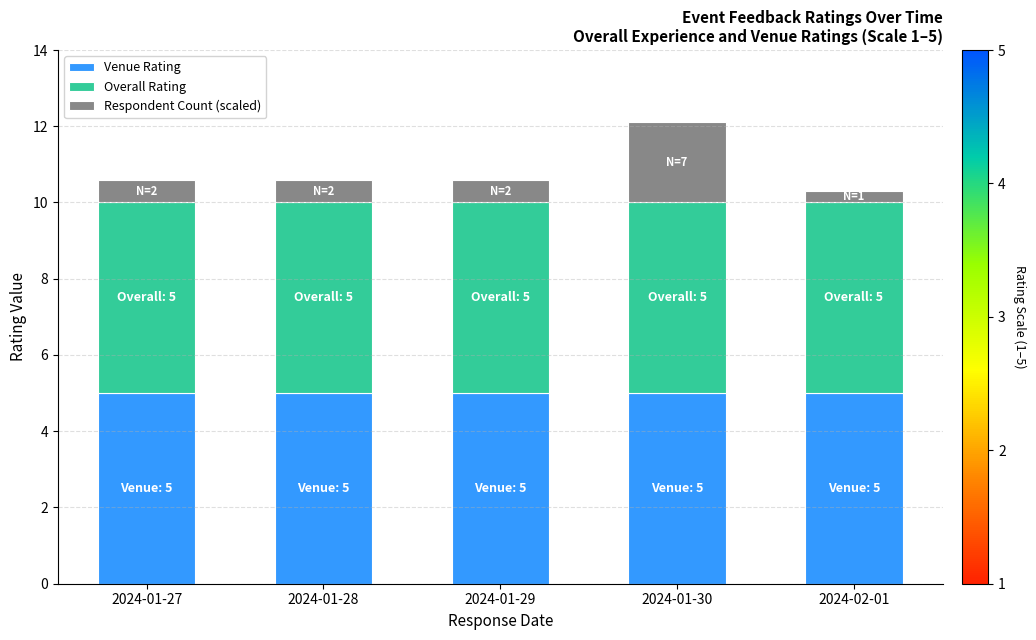

What is the total value across all series at 2024-01-30?

12.1